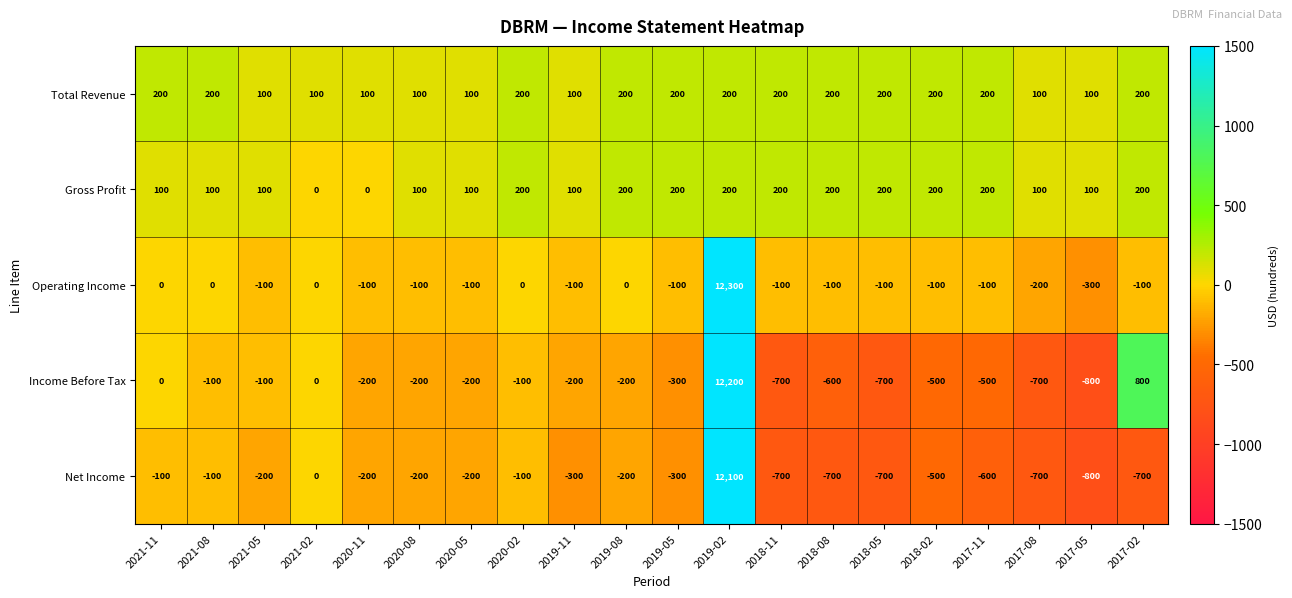

What is the sum of all Income Before Tax values?

6900